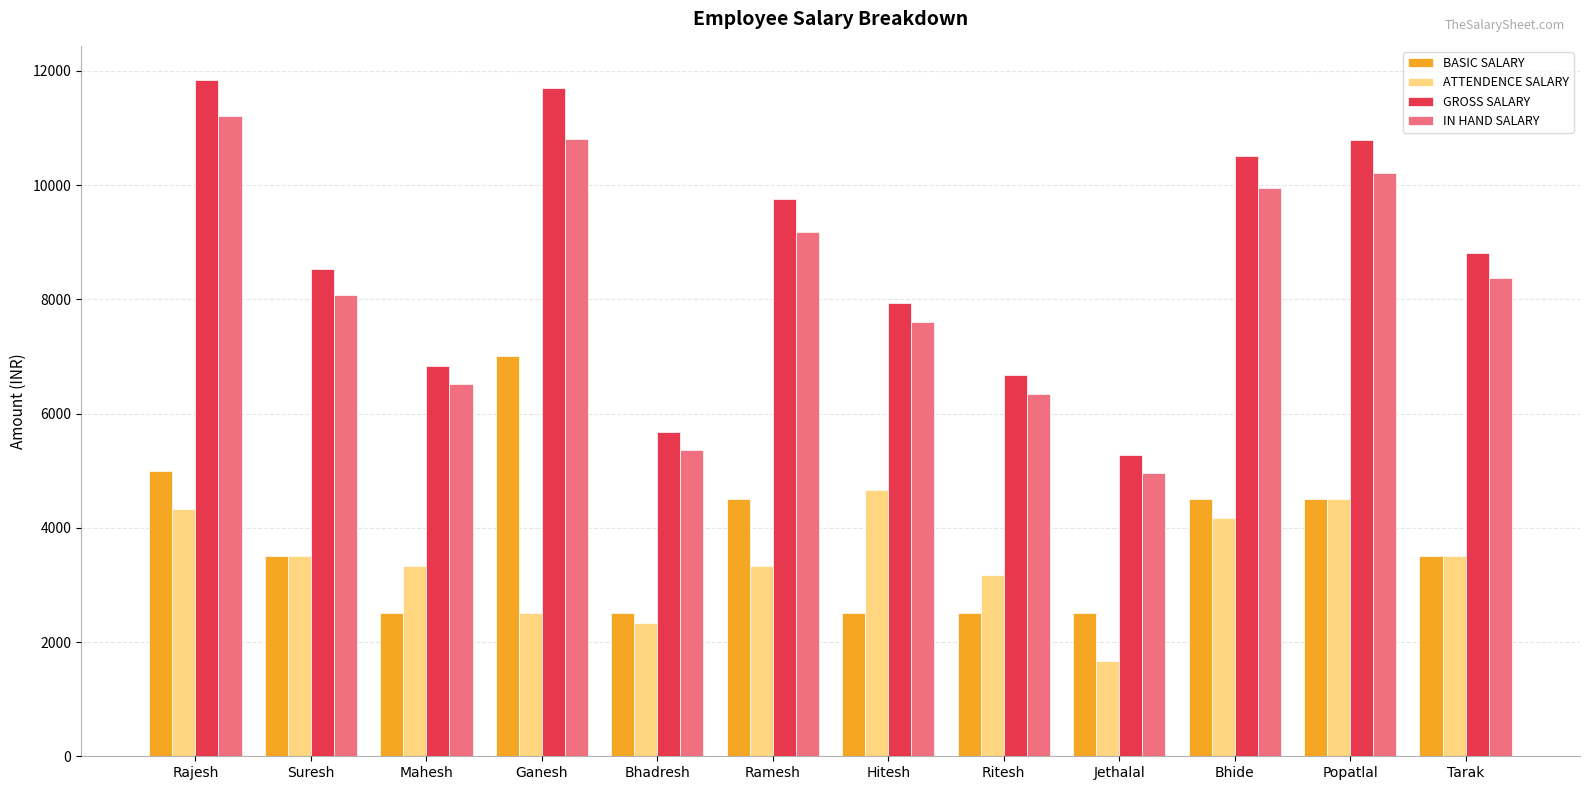

What is the total value across all series at Tarak?

24190.4